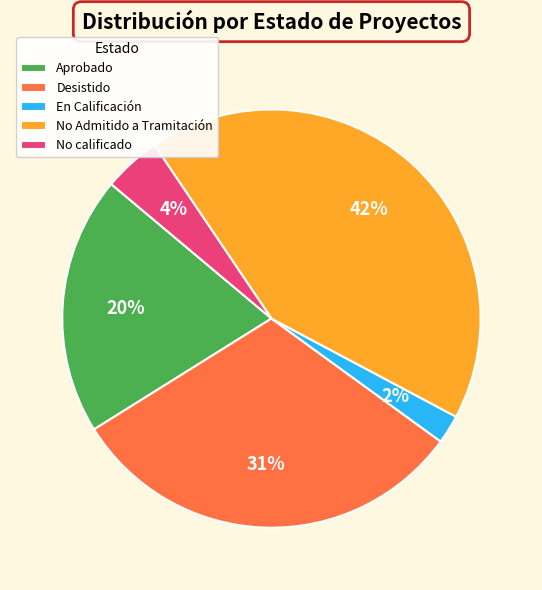

Count the number of slices in the pie.

5